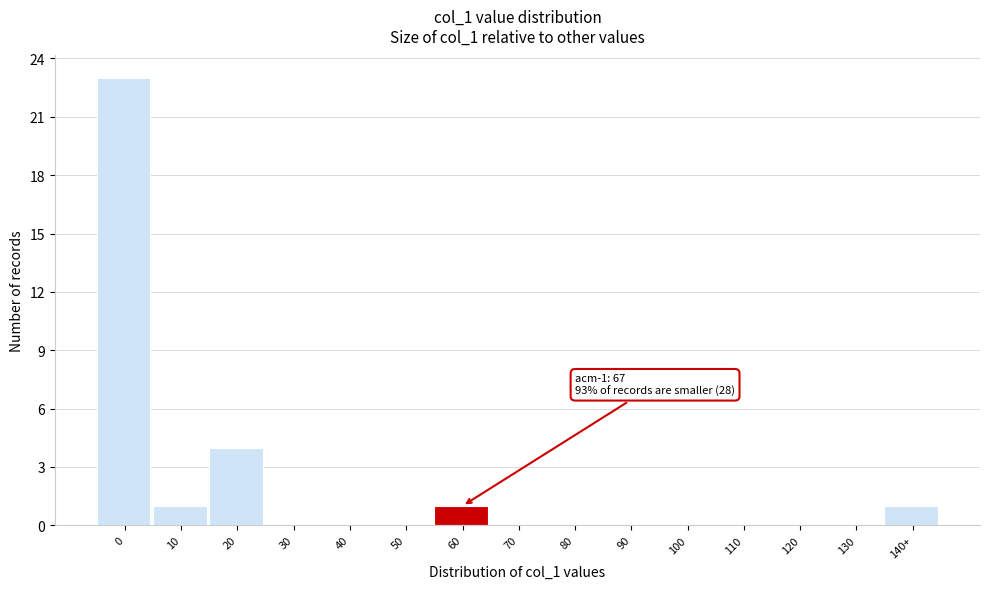

Reading left to right, what are all the values shown in this chart?

0=23	10=1	20=4	30=0	40=0	50=0	60=1	70=0	80=0	90=0	100=0	110=0	120=0	130=0	140+=1